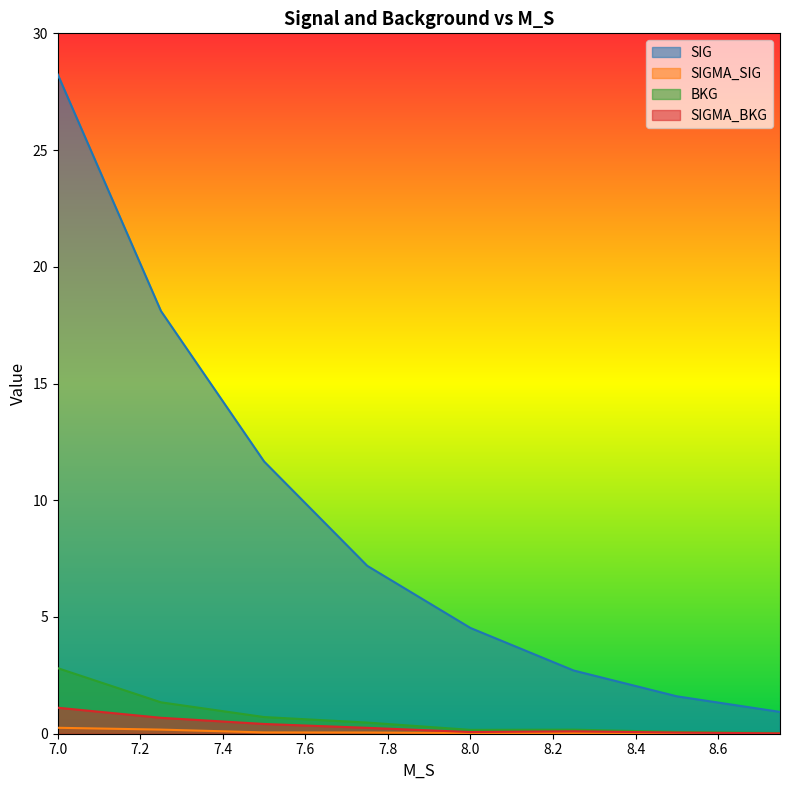

The SIGMA_SIG series shows 0.3 at 7.25. True or false?

False